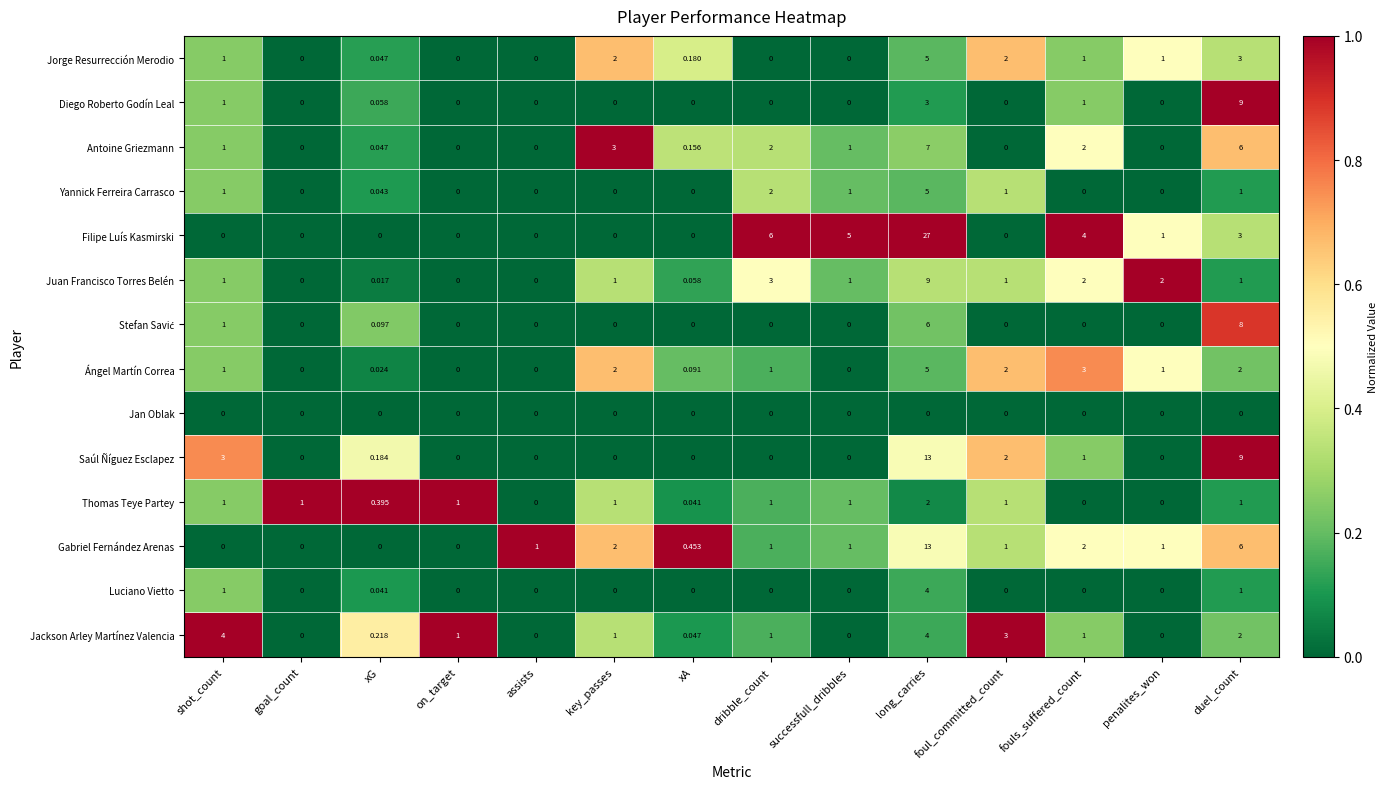

Between goal_count and xA, which series saw the biggest shift?

Thomas Teye Partey